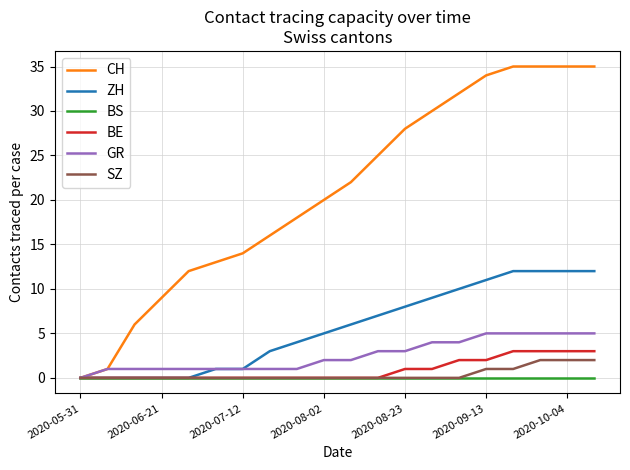

Rank the series by their maximum value, from lowest to highest.

BS, SZ, BE, GR, ZH, CH